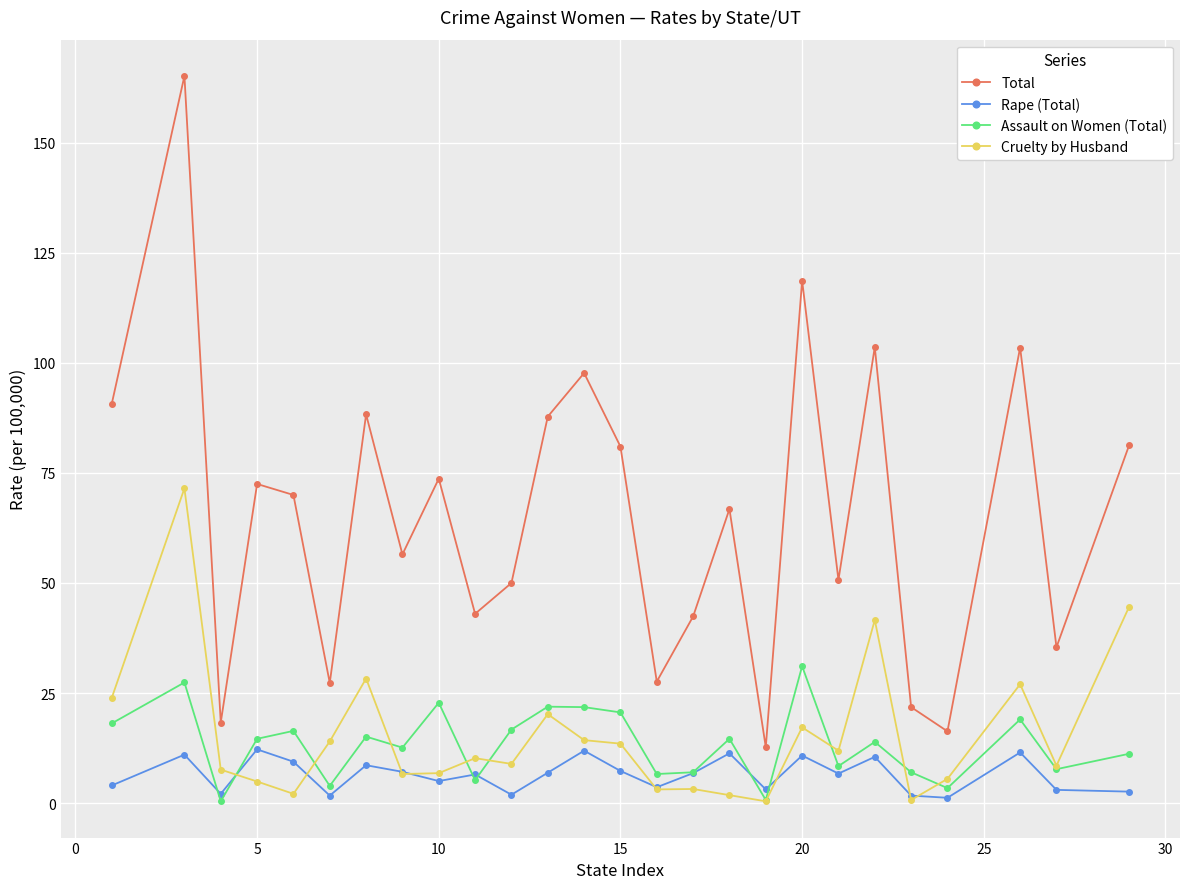

Rank the series by their maximum value, from lowest to highest.

Rape (Total), Assault on Women (Total), Cruelty by Husband, Total